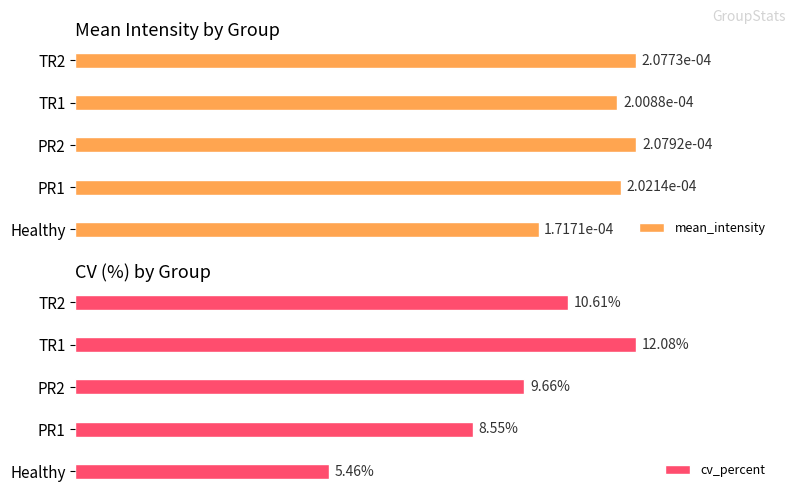

What is the highest value of the cv_percent series?

12.1